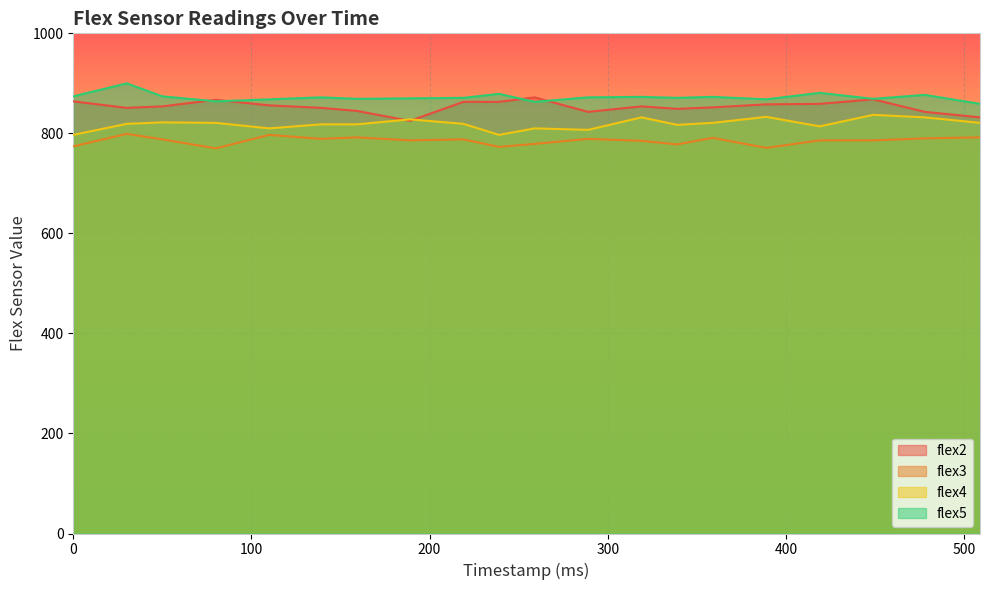

What is the difference between the second highest and second lowest values in the flex3 series?

26